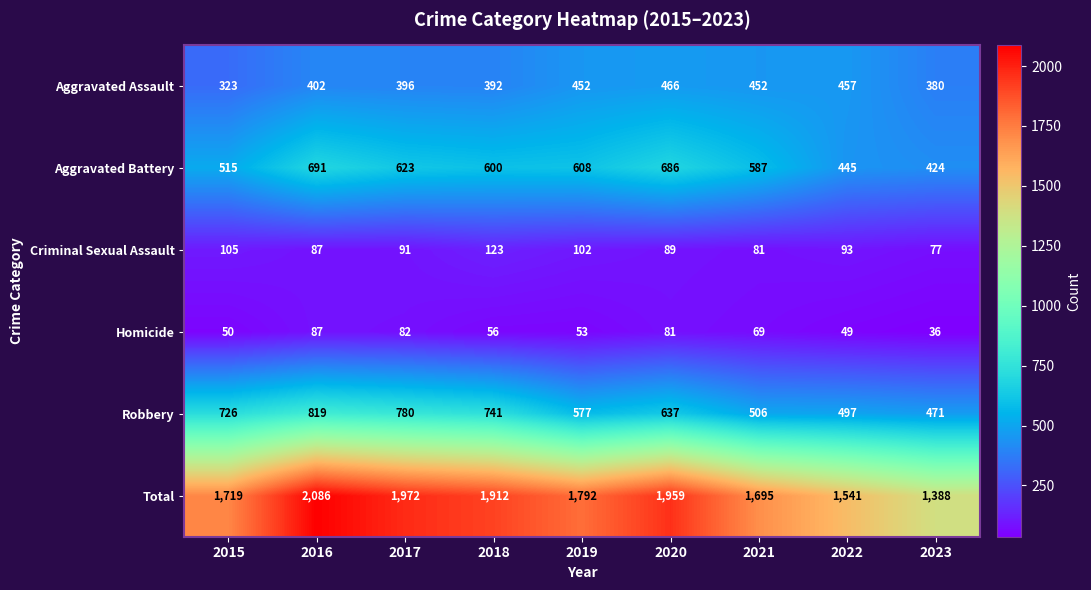

What is the smallest value displayed?

36